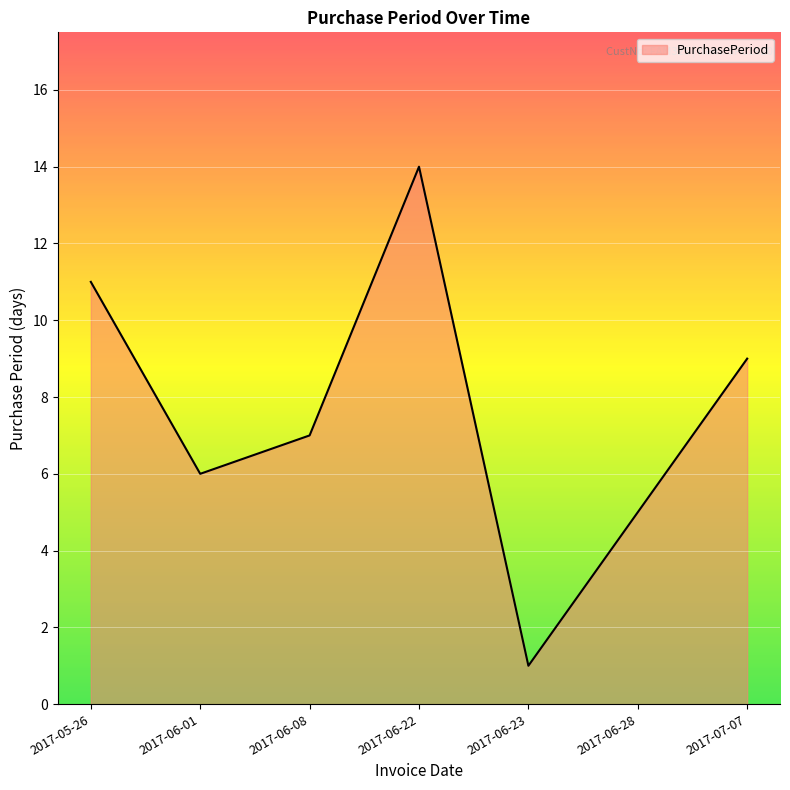

List the labels in order of value, smallest first.

2017-06-23, 2017-06-28, 2017-06-01, 2017-06-08, 2017-07-07, 2017-05-26, 2017-06-22